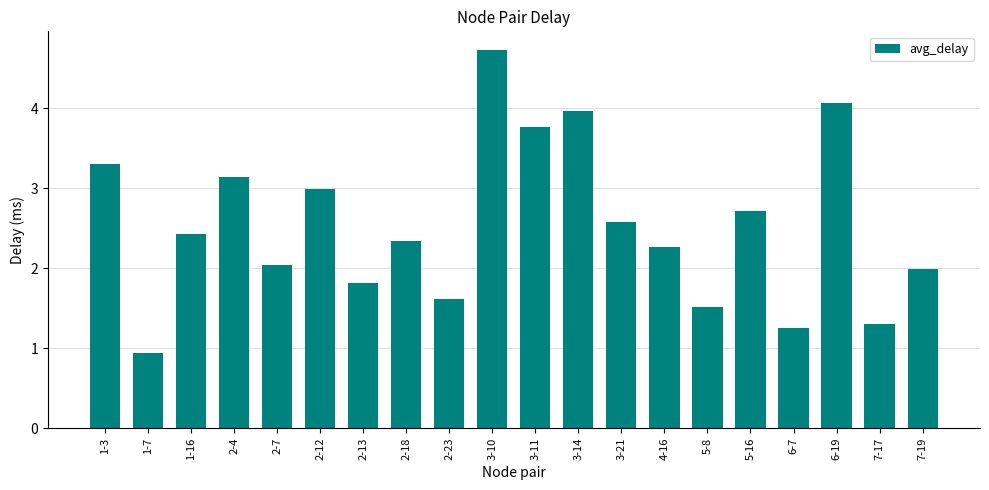

Rank the categories by value from highest to lowest.

3-10, 6-19, 3-14, 3-11, 1-3, 2-4, 2-12, 5-16, 3-21, 1-16, 2-18, 4-16, 2-7, 7-19, 2-13, 2-23, 5-8, 7-17, 6-7, 1-7